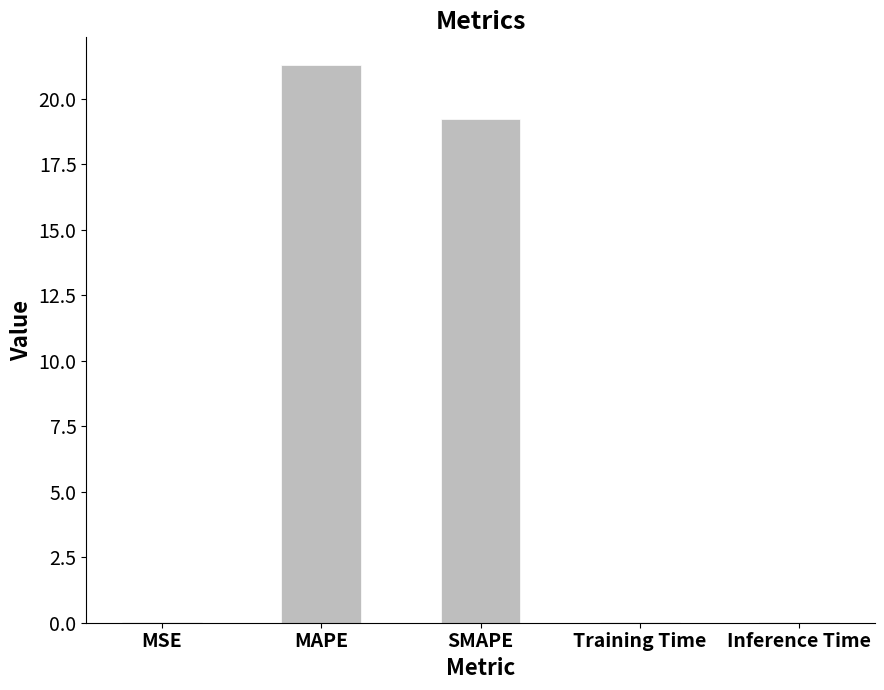

What is the change in value from SMAPE to Inference Time?

-19.2